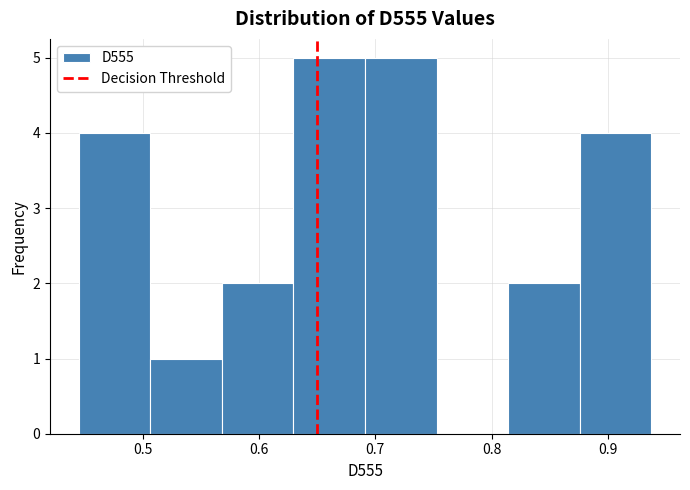

Reading left to right, list every bar in this chart as the range it spans on the x-axis followed by its height. Neither the bar edges nor the heights are printed on the chart, so give them approximately, as read against the axes.

0.44 to 0.51: 4
0.51 to 0.57: 1
0.57 to 0.63: 2
0.63 to 0.69: 5
0.69 to 0.75: 5
0.75 to 0.81: 0
0.81 to 0.88: 2
0.88 to 0.94: 4